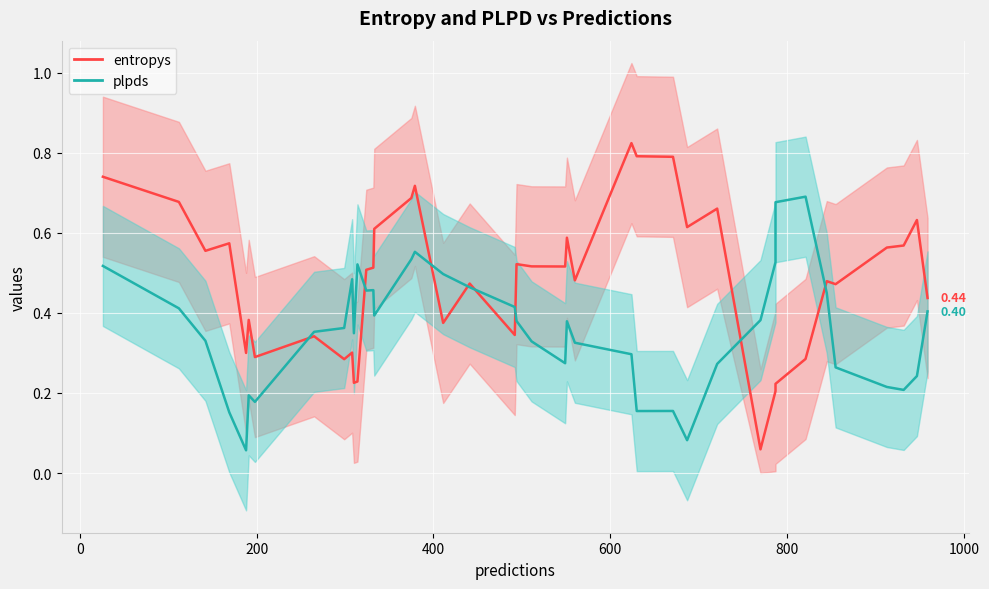

What is the value of the plpds point at the 7th from the left?

0.2